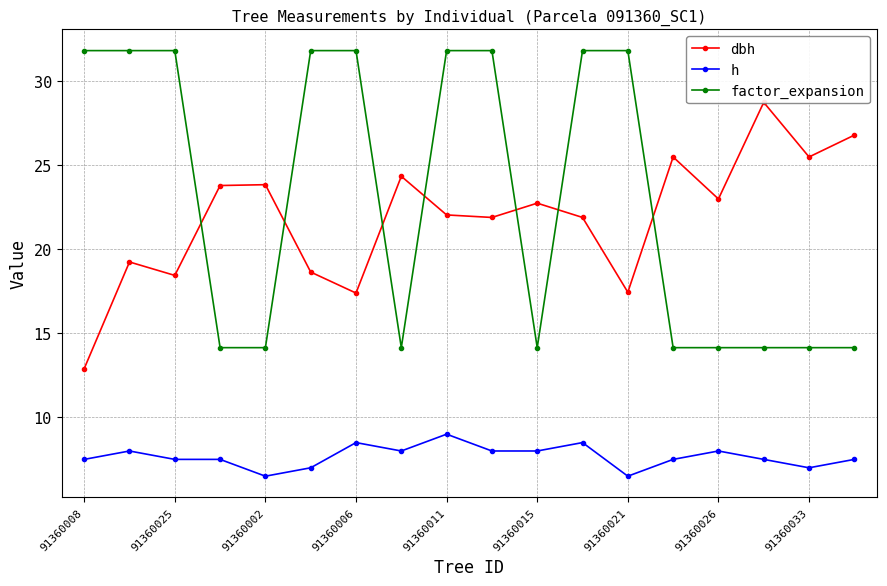

What is the minimum value for h?

6.5